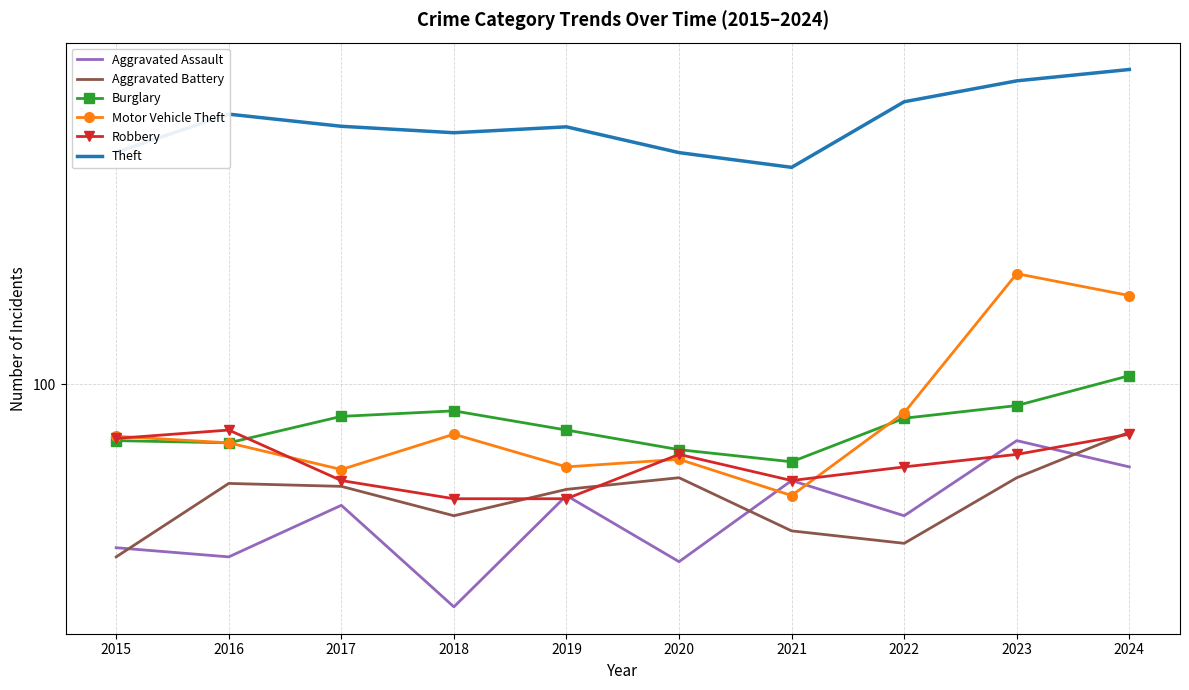

What is the value of the Aggravated Battery point at the 10th from the left?

73